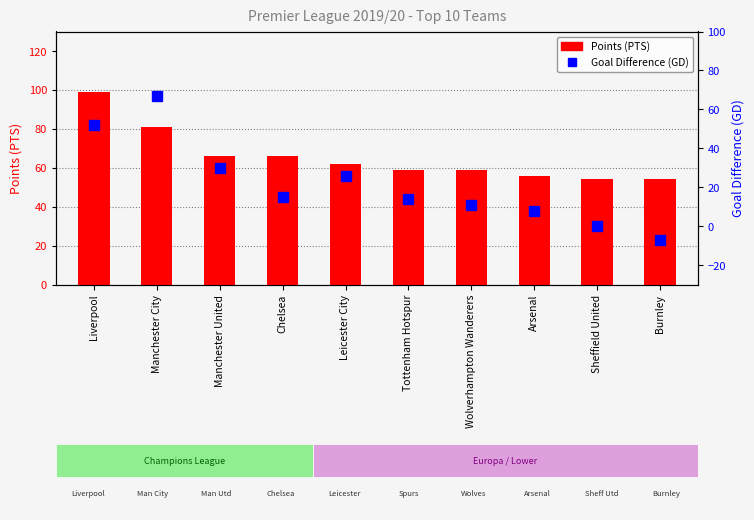

The value of Goal Difference (GD) at Manchester City is 67. True or false?

True